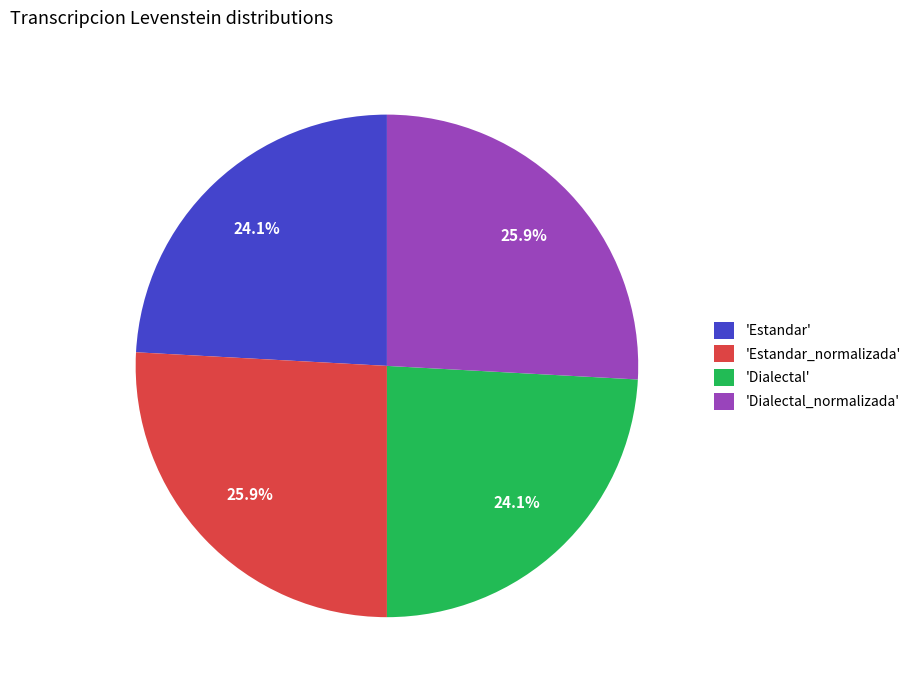

How much of the chart is everything except 'Dialectal_normalizada'?

74.1%